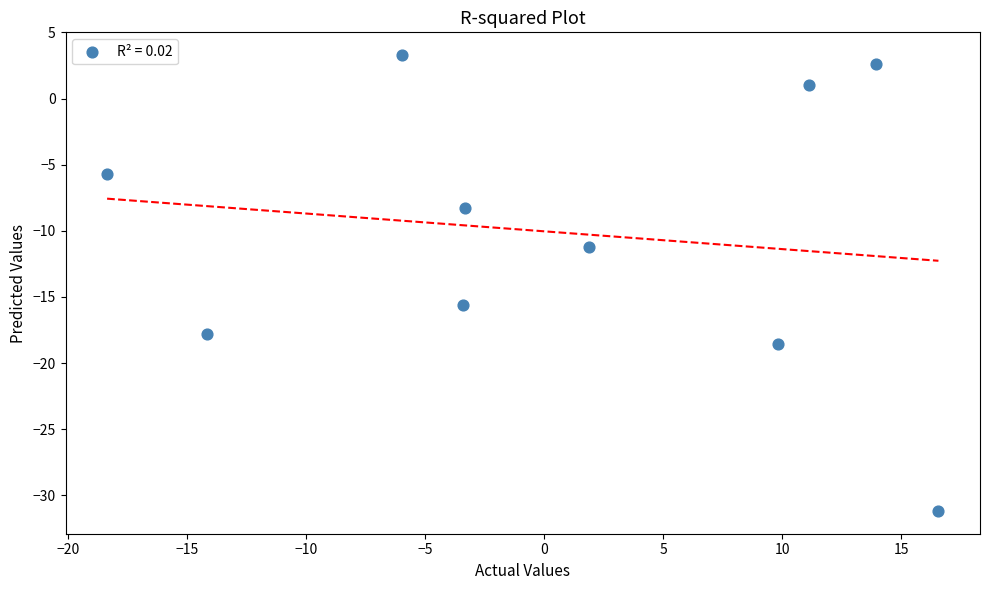

What is the average X value?

0.8